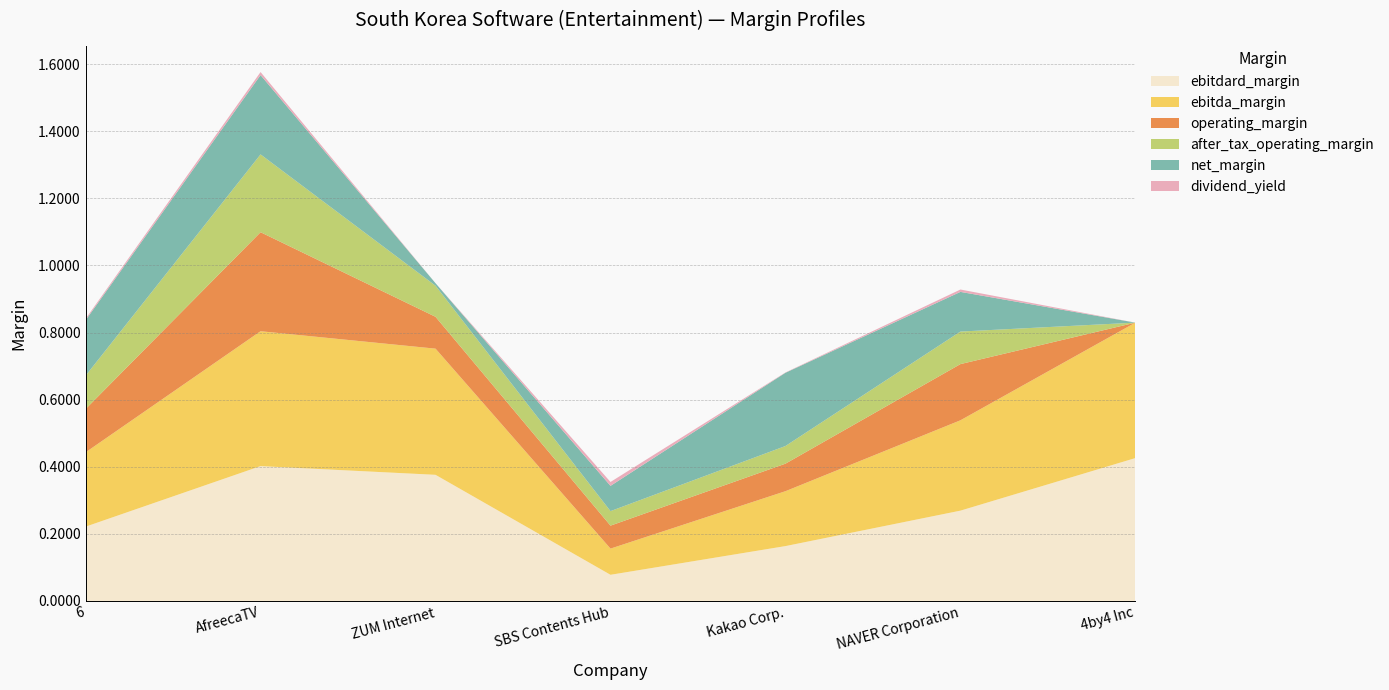

Reading left to right, list all the values displayed in this chart.

ebitdard_margin: 0.2	0.4	0.4	0.1	0.2	0.3	0.4
ebitda_margin: 0.2	0.4	0.4	0.1	0.2	0.3	0.4
operating_margin: 0.1	0.3	0.1	0.1	0.1	0.2	-0.3
after_tax_operating_margin: 0.1	0.2	0.1	0.0	0.1	0.1	-0.3
net_margin: 0.2	0.2	0.0	0.1	0.2	0.1	-0.2
dividend_yield: 0.0	0.0	0.0	0.0	0.0	0.0	0.0